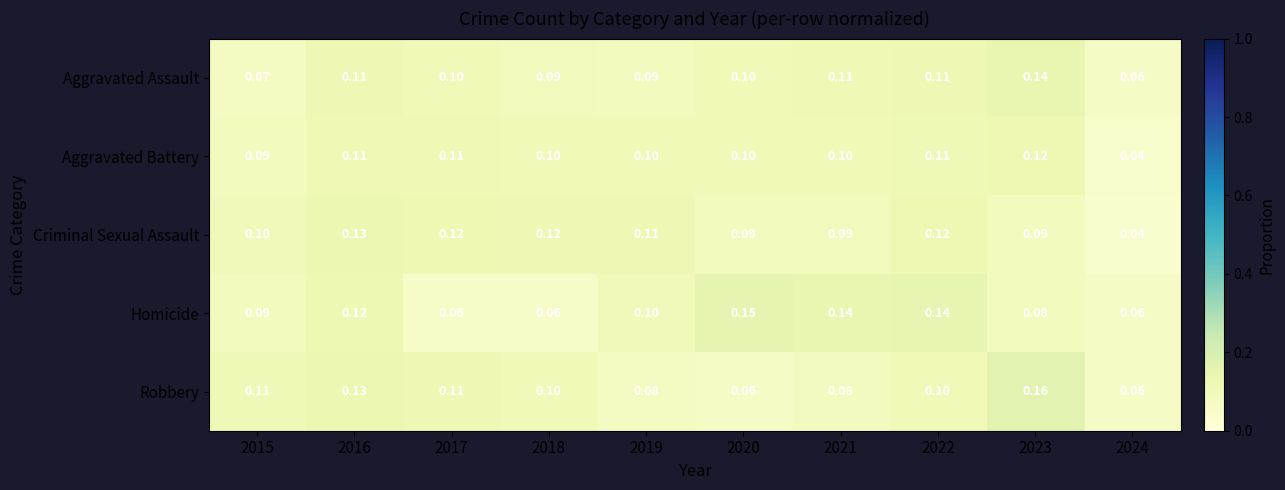

What is the spread (max minus min) of values at 2017?

0.1